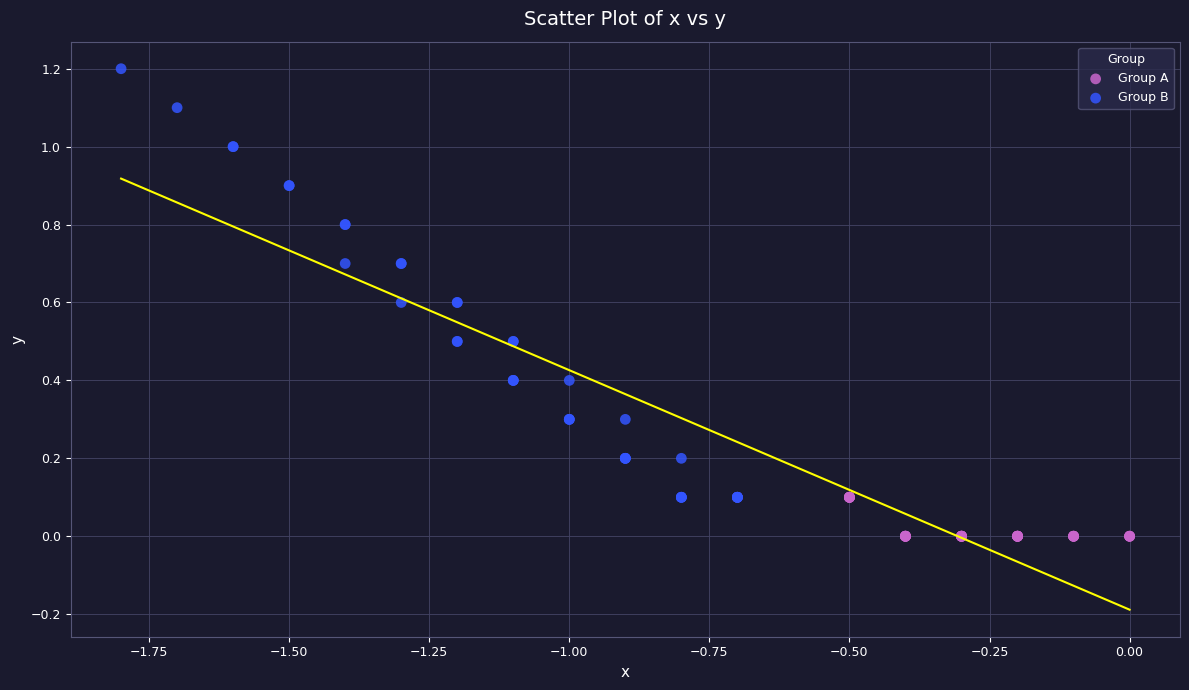

Which series reaches the maximum Y coordinate?

Group B